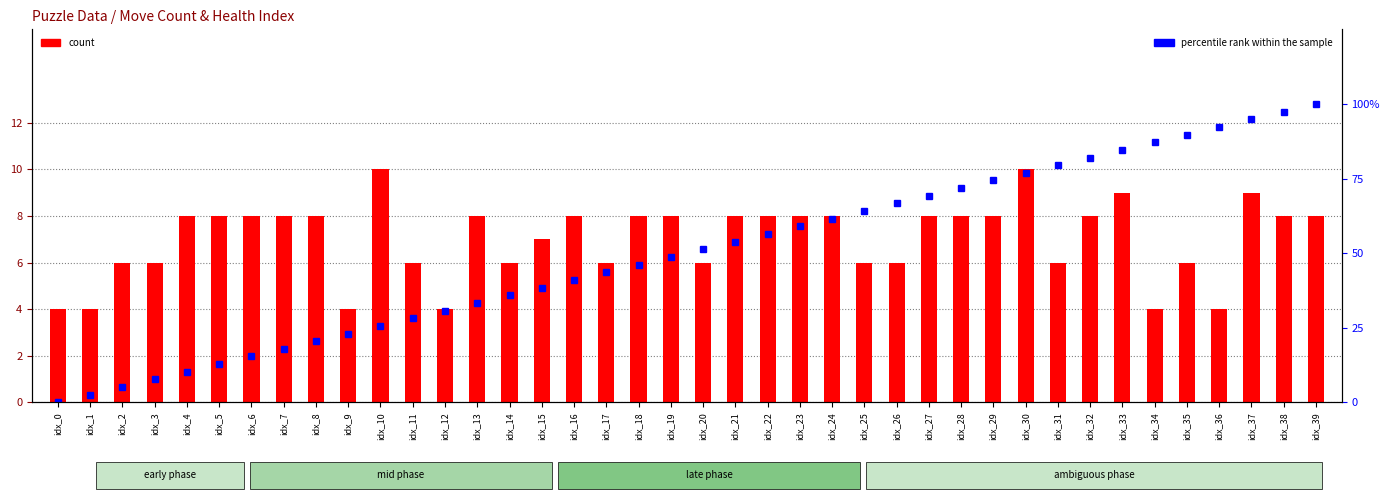

What is the total value across all series at idx_36?

96.3